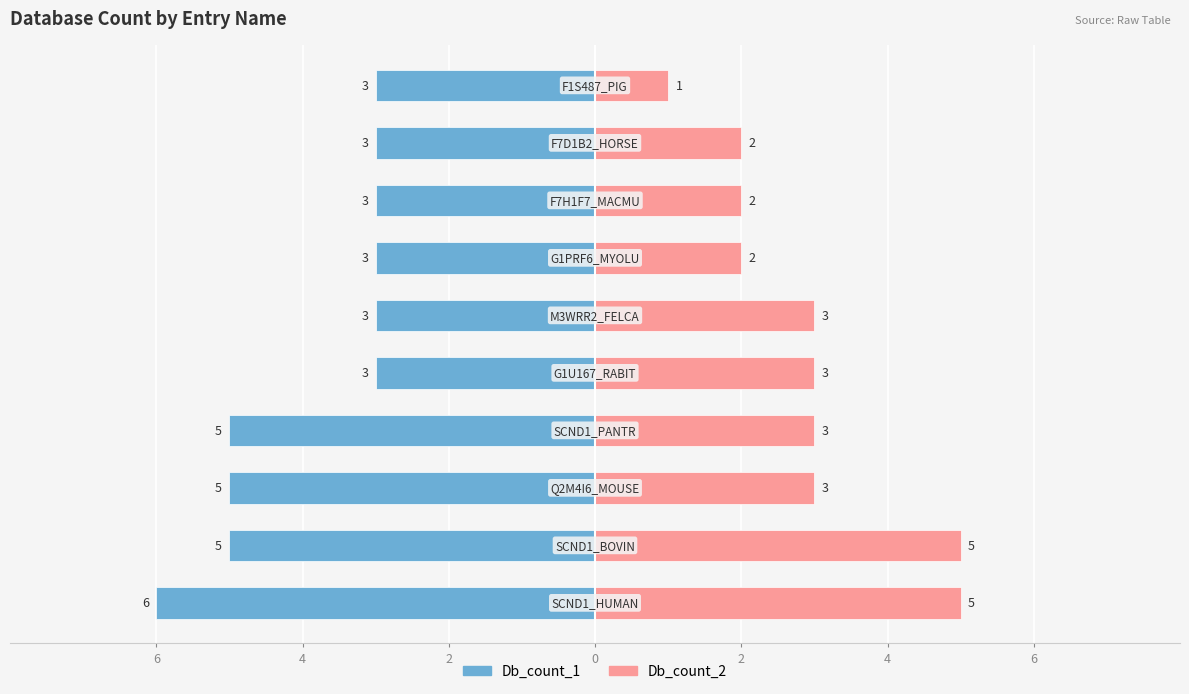

What is the difference between the highest and lowest values at 2?

8